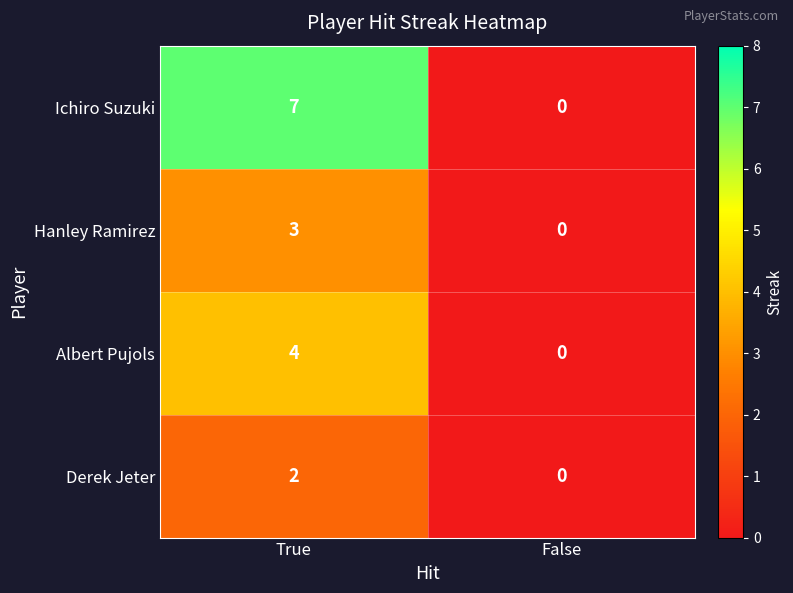

Is it true that Derek Jeter equals -1 at False?

False